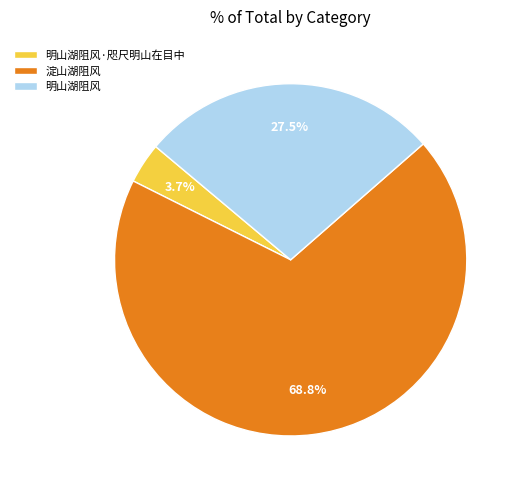

Approximately how many times larger is the value at 明山湖阻风 compared to 淀山湖阻风?

0.4